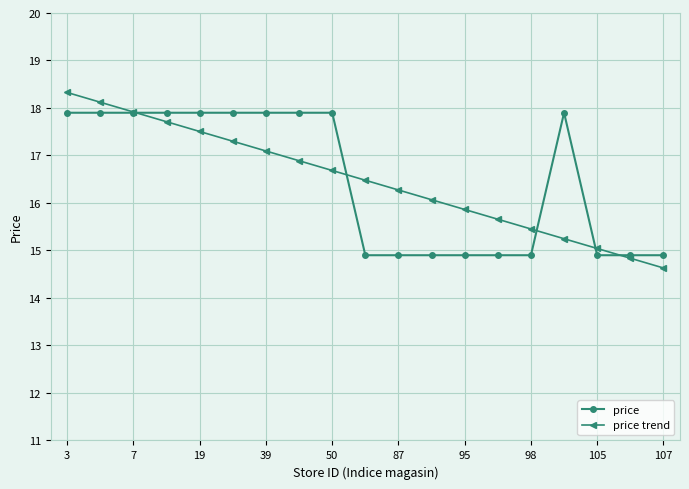

At how many categories does at least one series exceed 14?

19